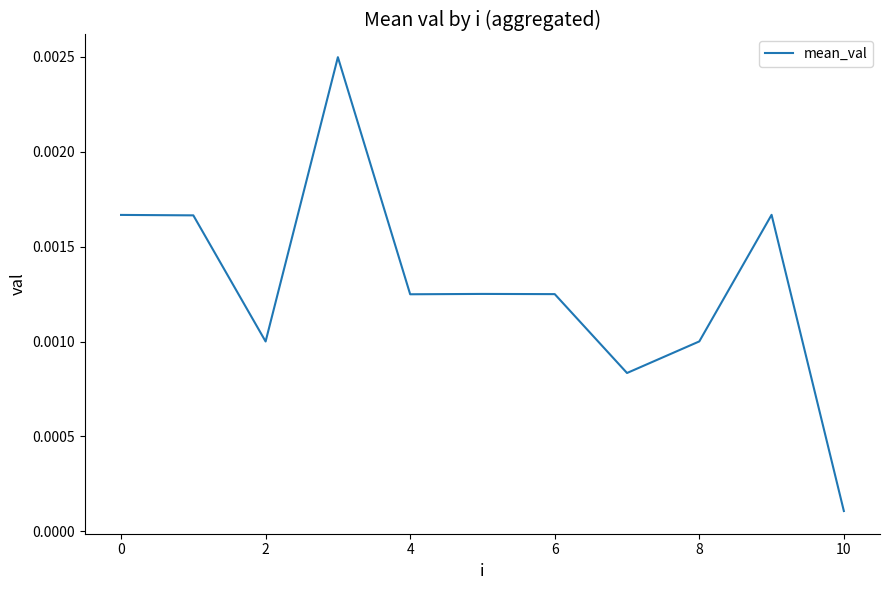

Count the number of data series in this chart.

1